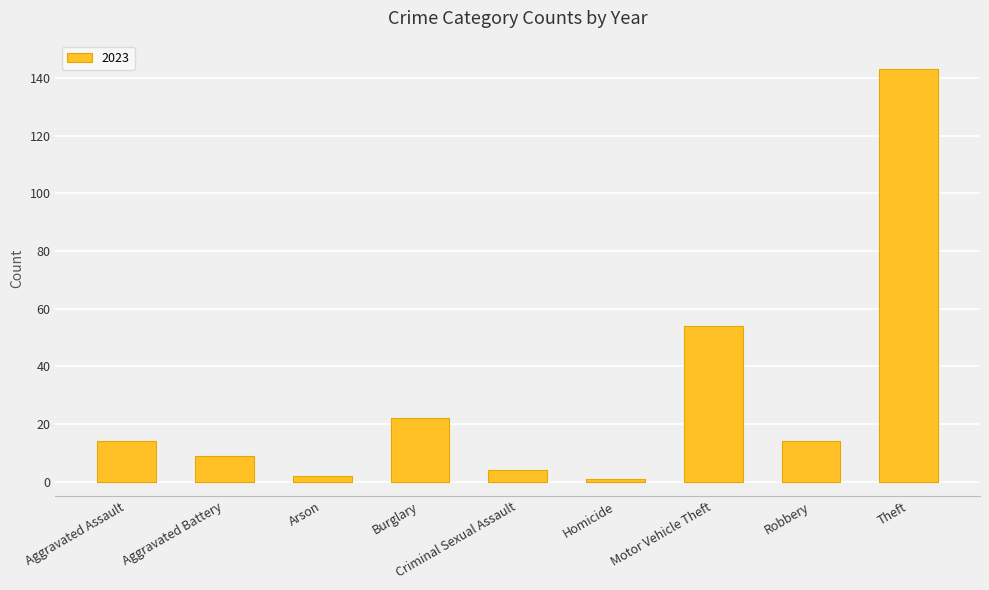

What is the change in value from Aggravated Assault to Burglary?

+8